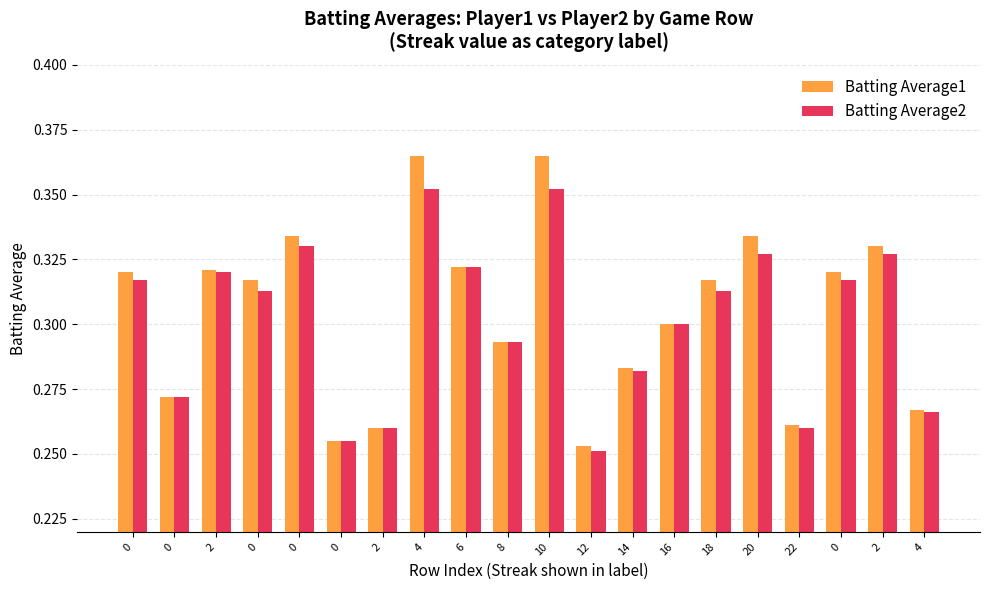

How many Batting Average1 values are between 0 and 1?

20